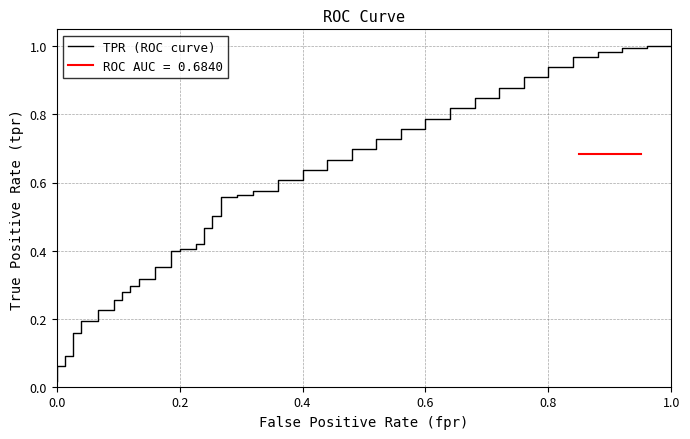

Read the fpr value at 30.

0.2